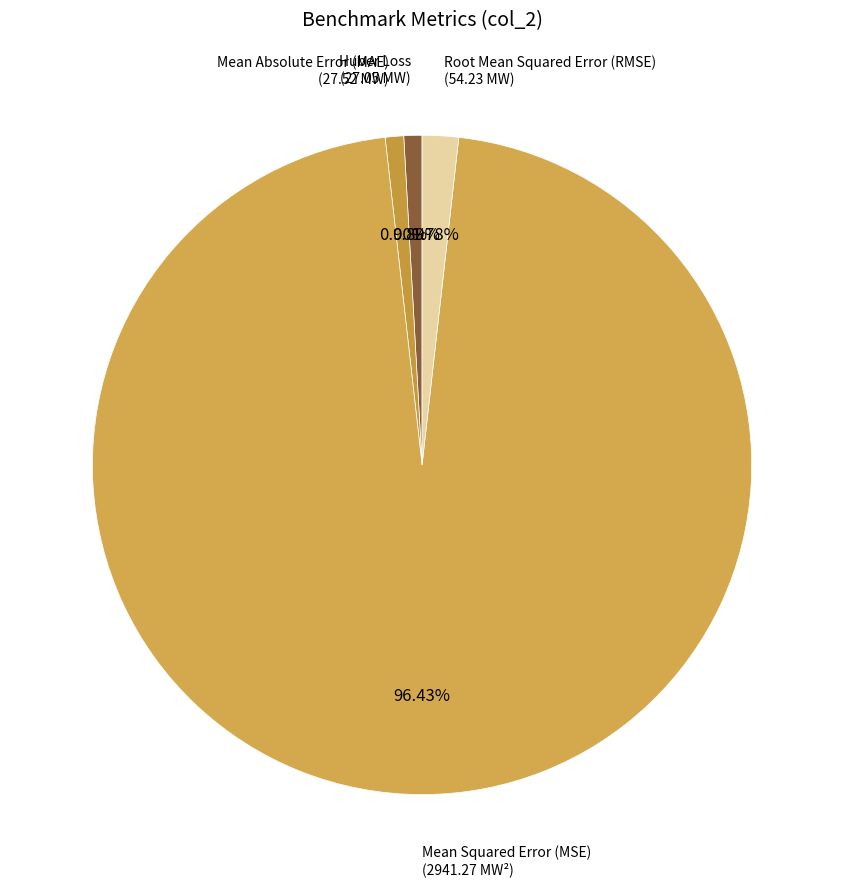

To the nearest percent, what is the average slice percentage?

25%